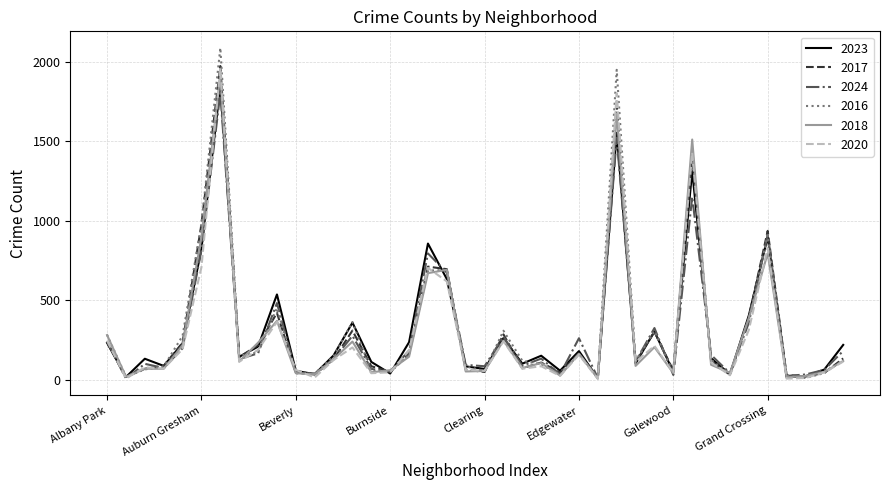

Which series has the widest spread of values?

2016